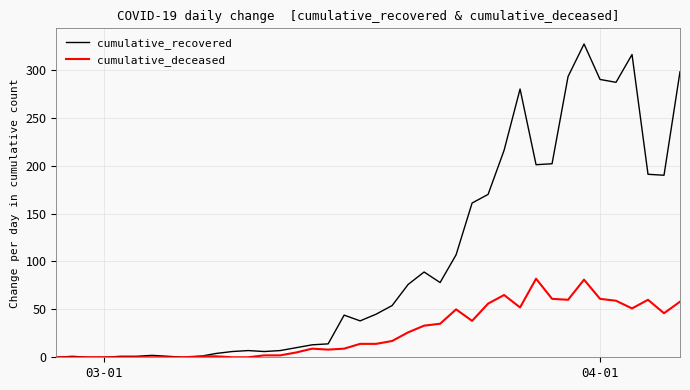

List the series in order of their peak value, lowest first.

cumulative_deceased, cumulative_recovered